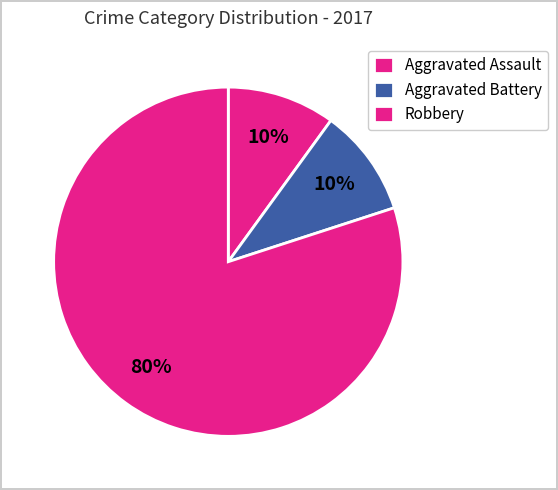

To the nearest percent, what portion does Aggravated Battery represent?

10%